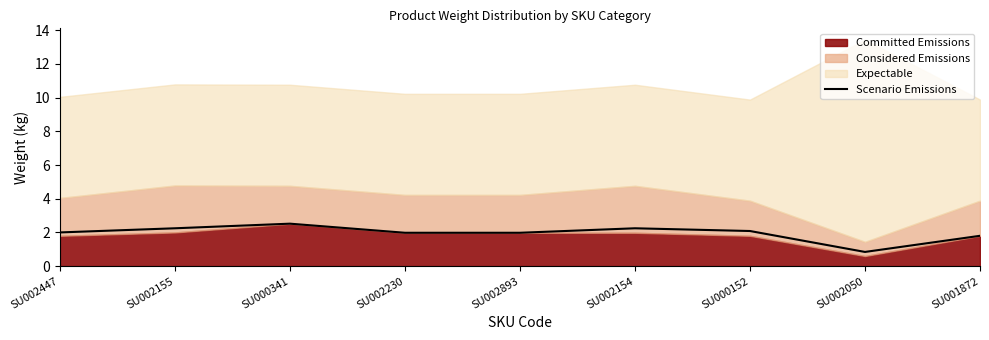

The chart shows a value of 2.0 at SU002230. True or false?

True